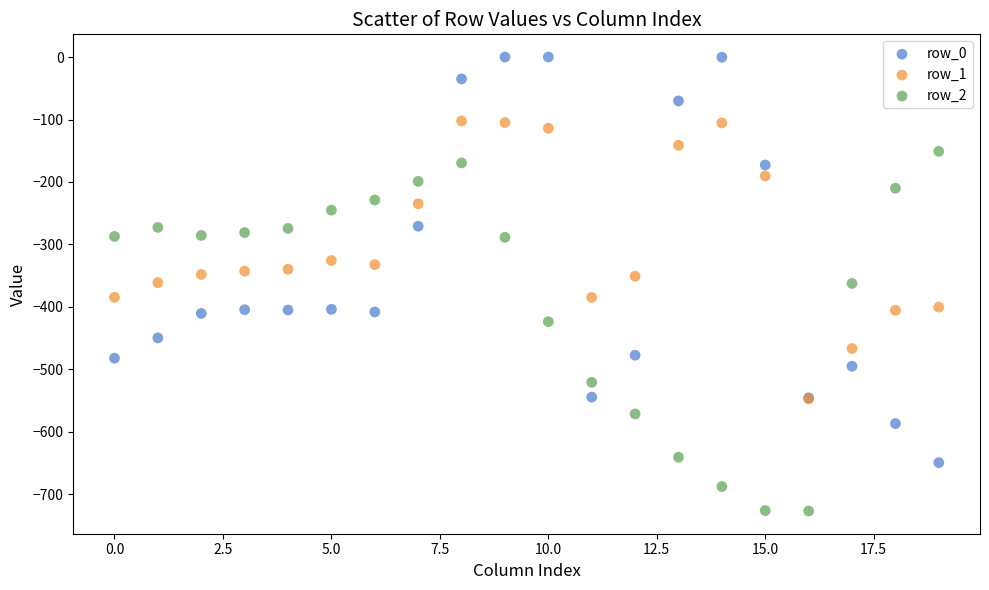

Which series reaches the maximum Y coordinate?

row_0